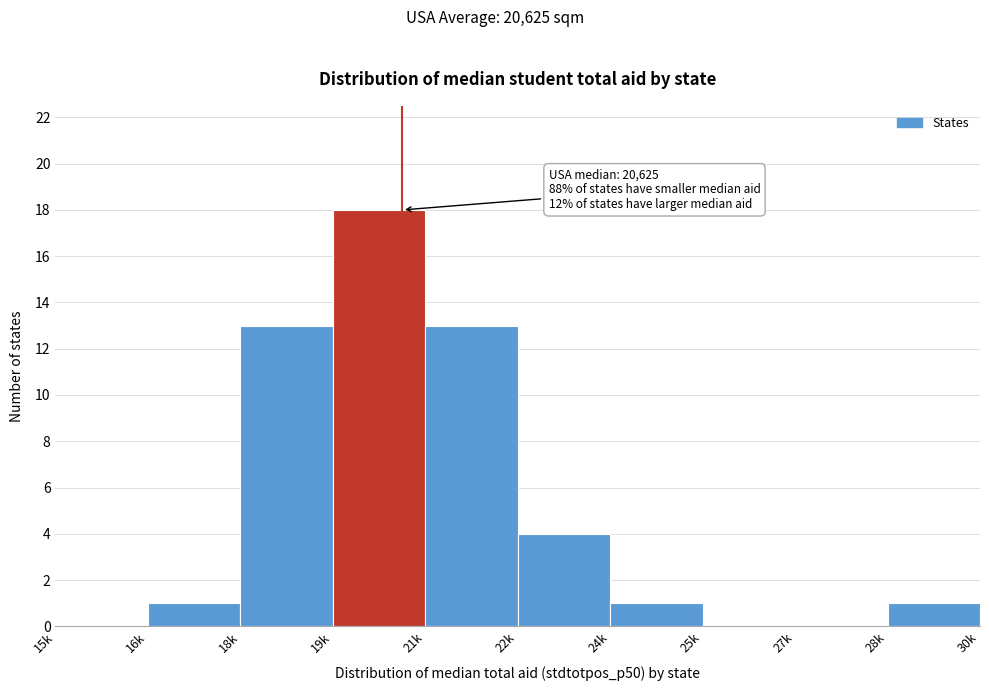

Between 25k and 28k, which is larger?

28k